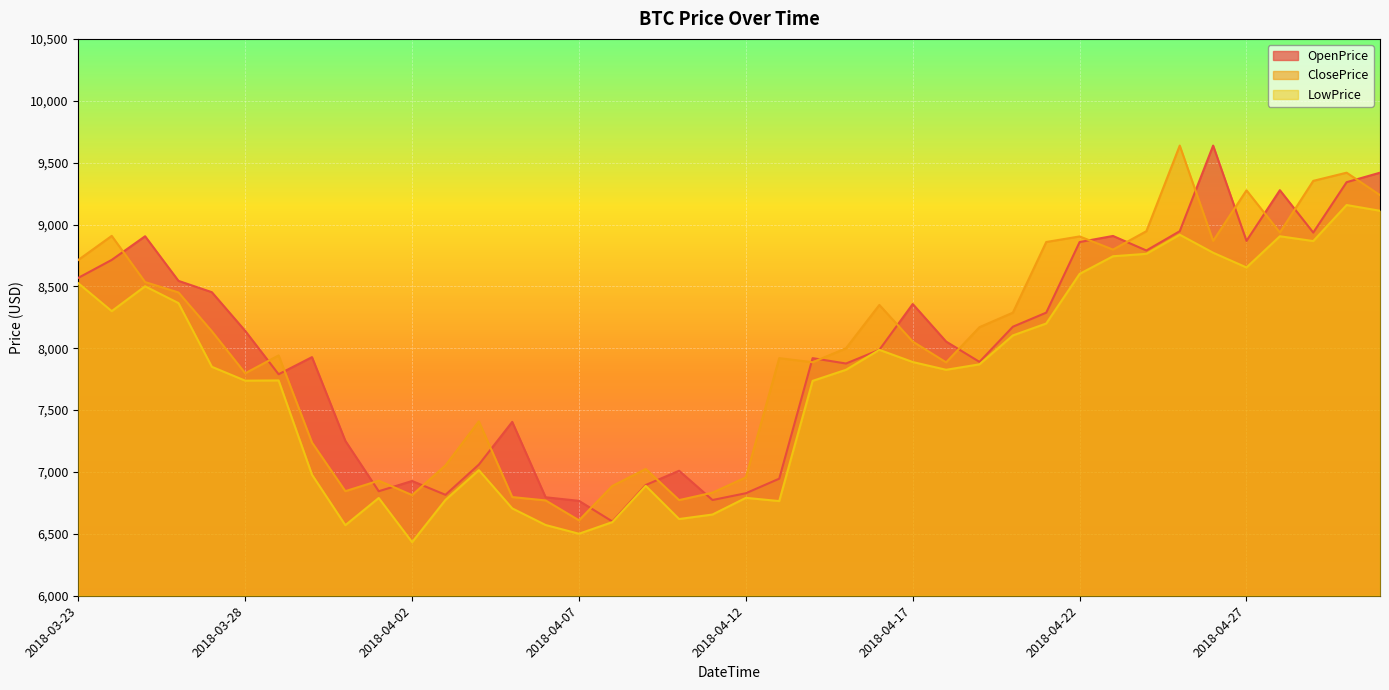

What are all the series names shown in the legend?

OpenPrice, ClosePrice, LowPrice